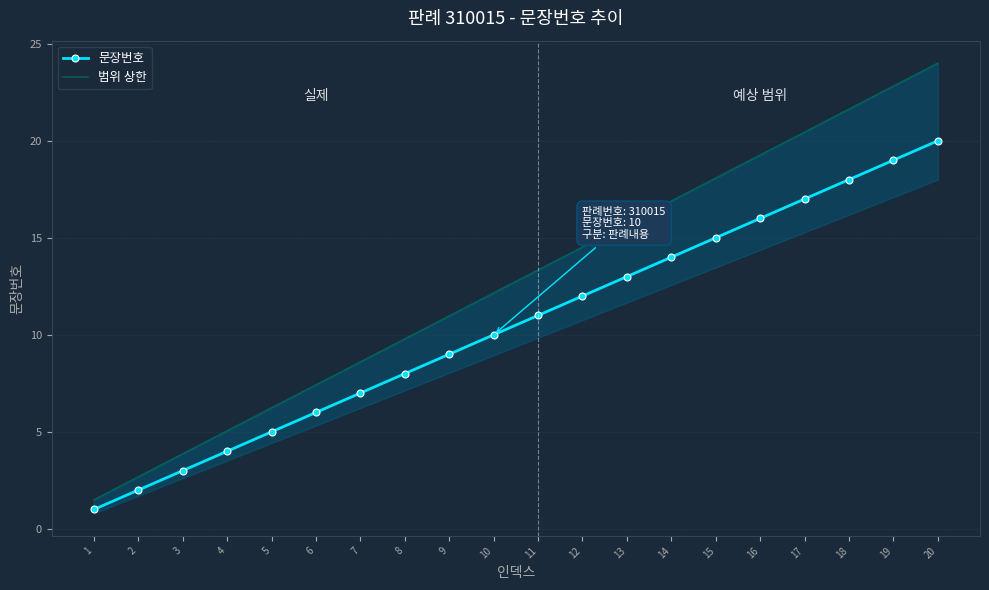

Is the value of 범위 상한 at 6 greater than the value of 문장번호 at 1?

Yes